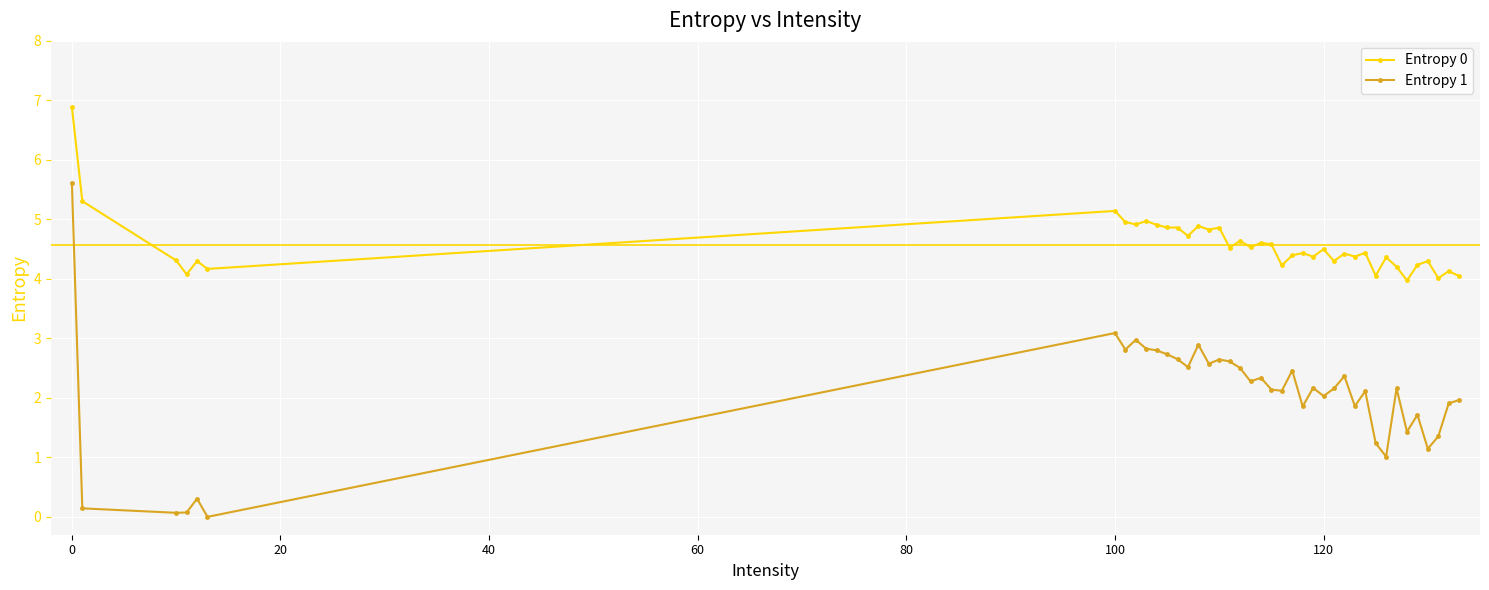

What is the value of the Entropy 1 point at the 28th from the left?

2.2